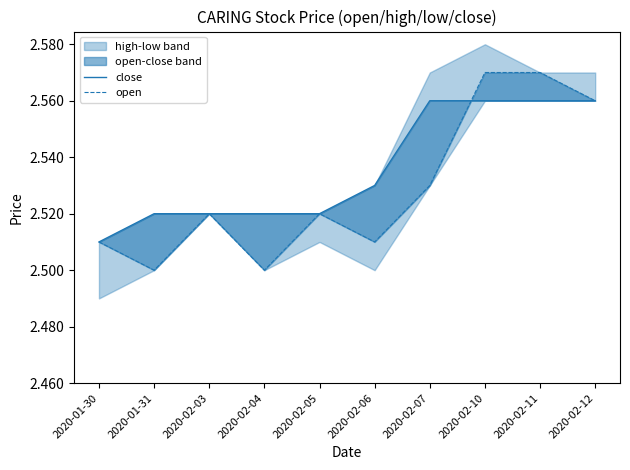

Does the chart display data point markers on the line(s)?

No